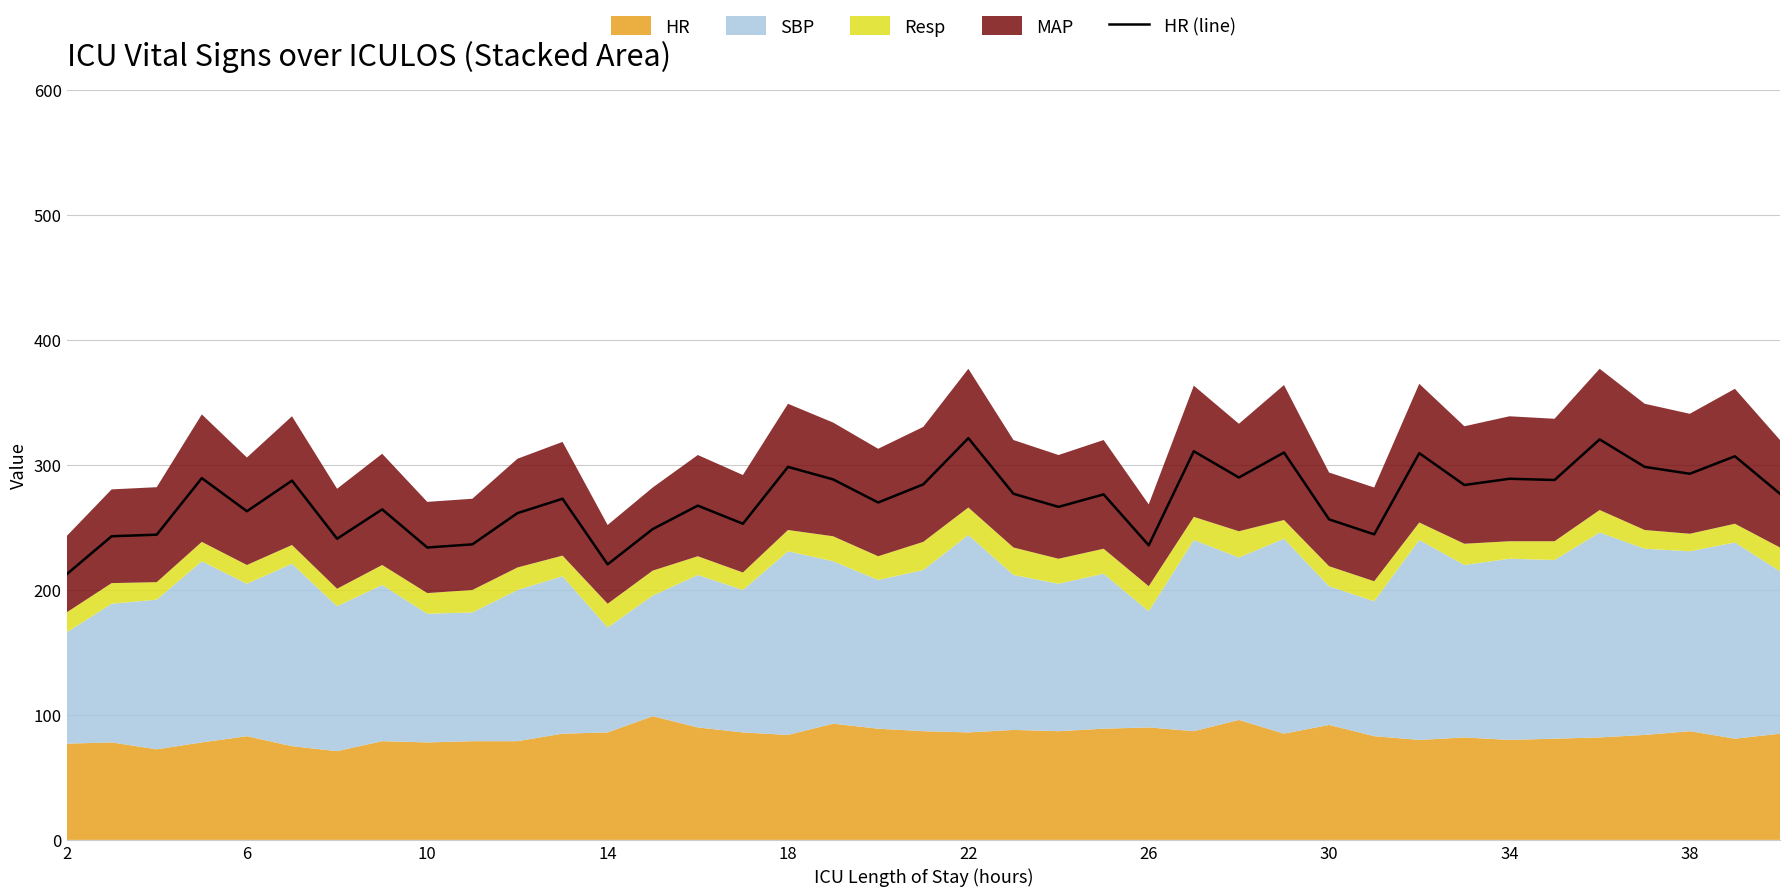

Which has a higher value, 21 or 22?

22